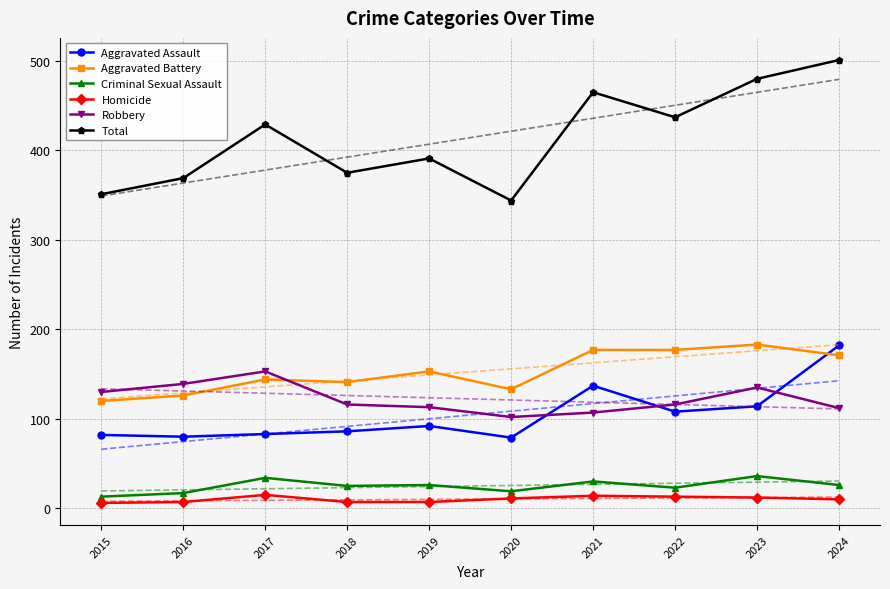

Which series has the widest spread of values?

Total